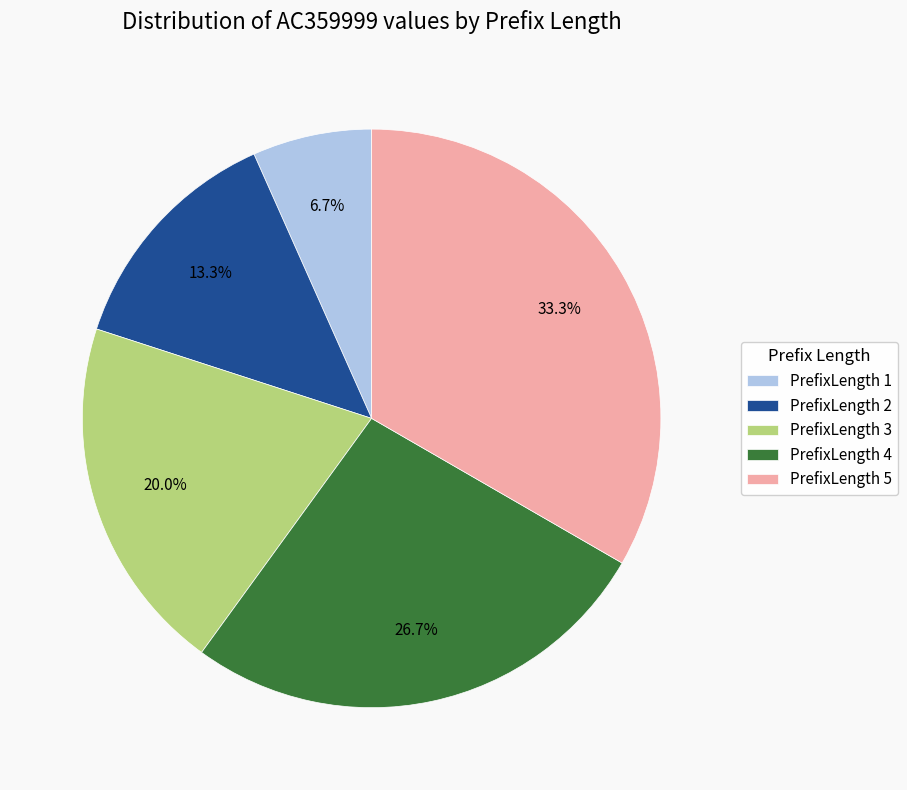

The PrefixLength 4 slice represents 56% of the pie. True or false?

False